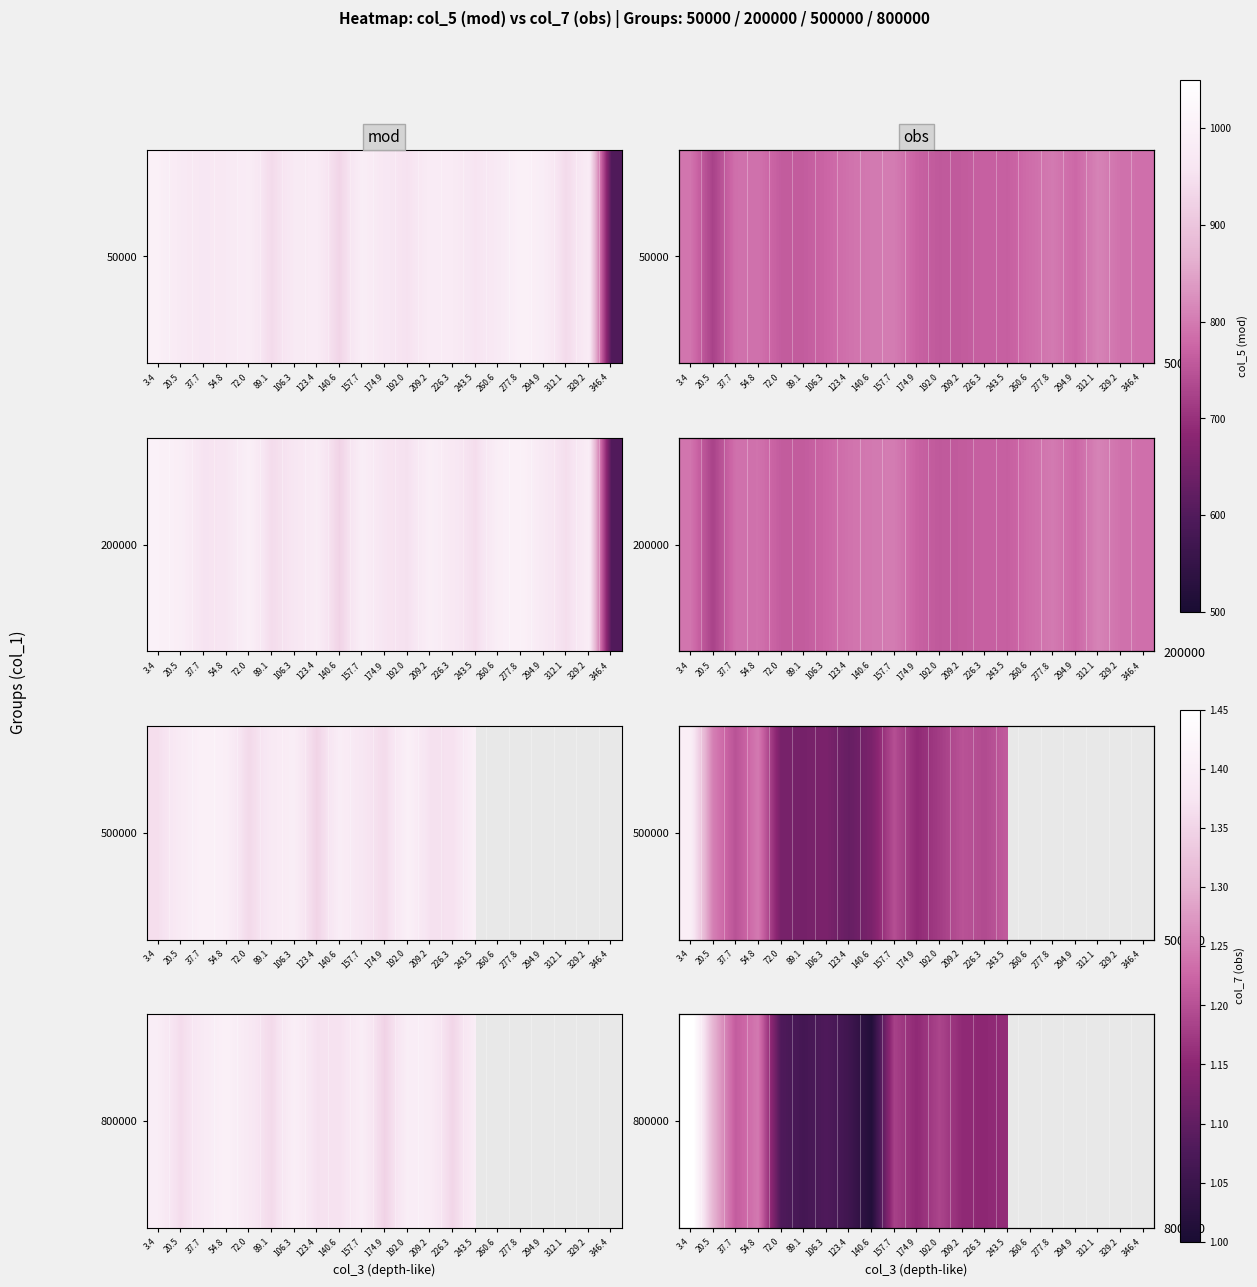

How many values are above zero?

15